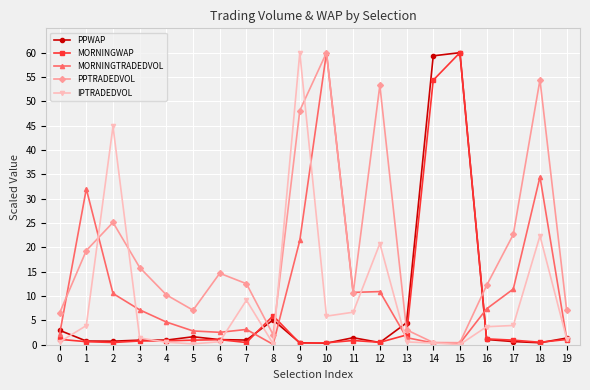

Is this an area chart (filled region under the line)?

No